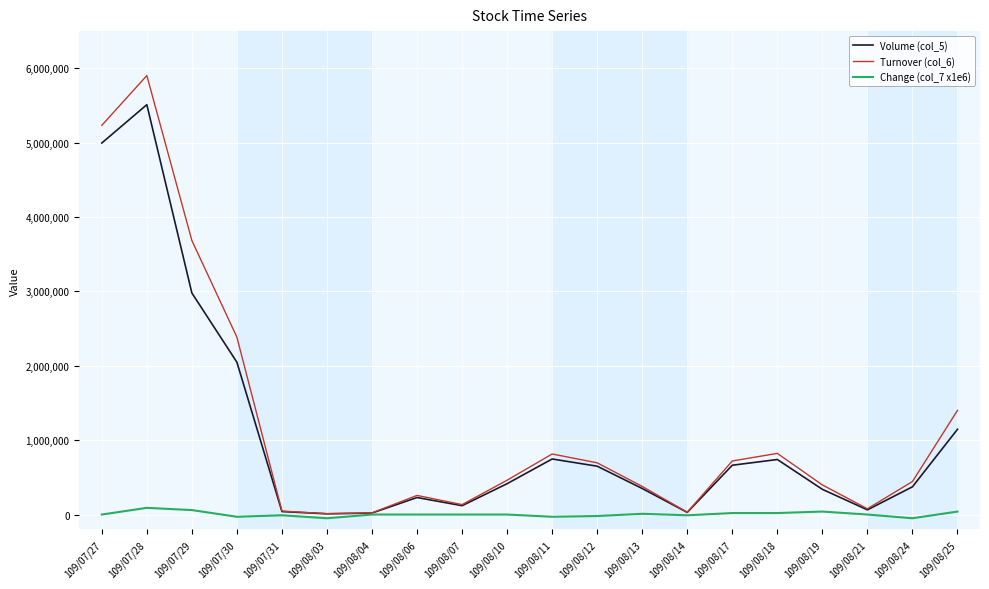

Which series has the widest spread of values?

Turnover (col_6)